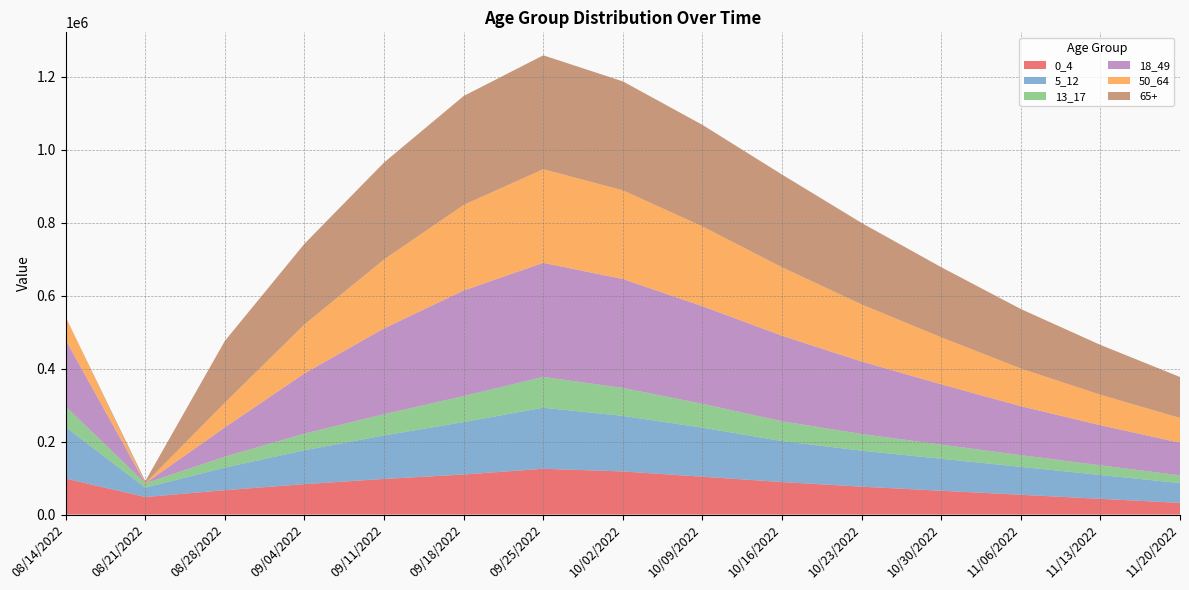

Reading left to right, transcribe all the data shown in this chart.

0_4: 98826.1	48191.9	66964.4	83505.4	97814.7	109823.4	125634.2	118293.7	103847.3	89234.5	76543.2	65432.1	54321.1	43211.0	32109.9
5_12: 141124.9	25723.1	61867.7	93017.4	119172.2	143892.3	167432.1	152341.2	134521.4	112345.7	98765.4	87654.3	76543.2	65432.1	54321.1
13_17: 56683.9	11893.9	30033.1	45525.8	58372.0	71234.6	84532.1	76543.2	65432.1	54321.1	45678.9	38765.4	32109.9	26543.2	21098.8
18_49: 181805.8	0.0	80285.2	165130.2	235246.9	289543.2	312654.3	298765.4	267543.2	234521.1	198765.4	165432.1	134321.1	109876.5	89543.2
50_64: 63446.5	0.0	67618.2	134124.7	189017.2	234521.1	256789.1	243211.0	218765.4	187654.3	156543.2	128765.4	103211.0	83456.8	67890.1
65+: 0.0	5725.2	169523.8	221341.5	265854.2	298765.4	312345.7	298765.4	278543.2	254321.1	223456.8	192345.7	163211.0	136789.0	112345.7